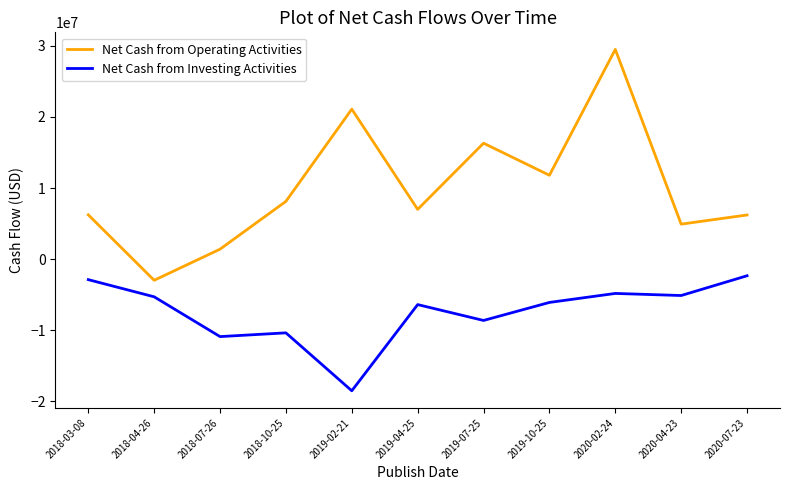

What is the total value across all series at 2018-07-26?

-9500000